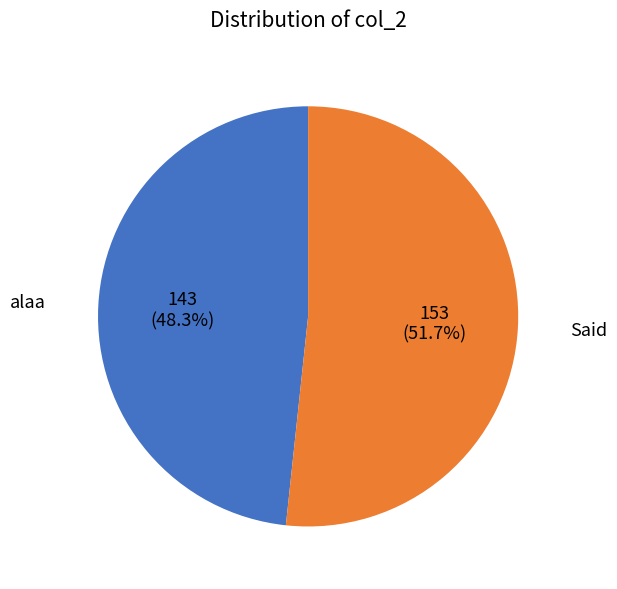

Is there any slice that represents more than half of the pie?

Yes